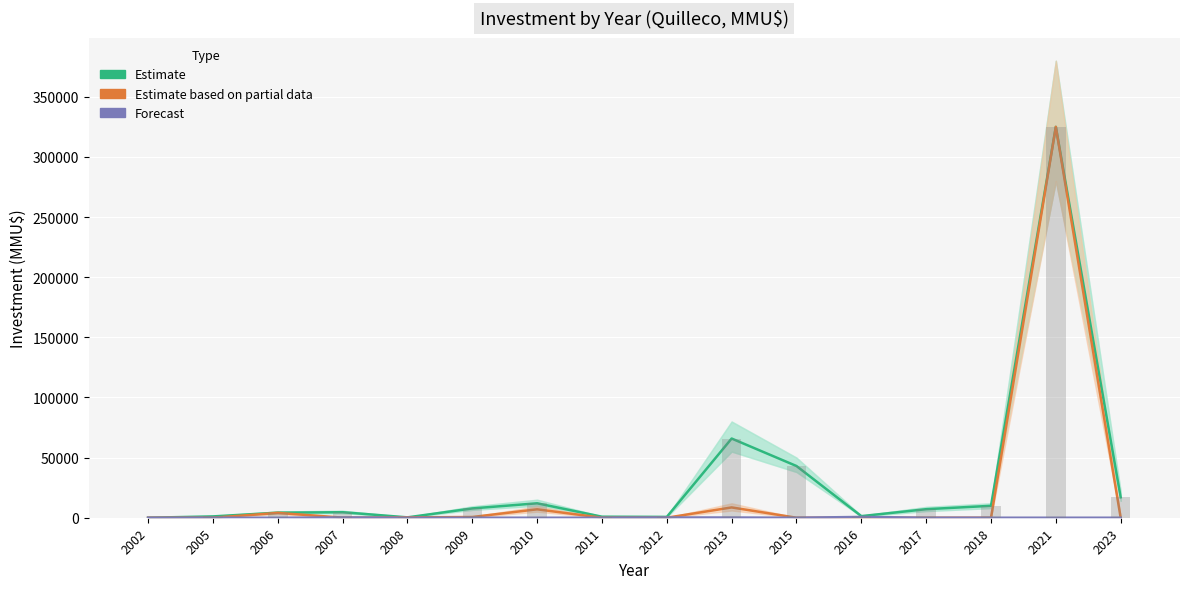

How many values in the Estimate based on partial data series exceed 0?

7